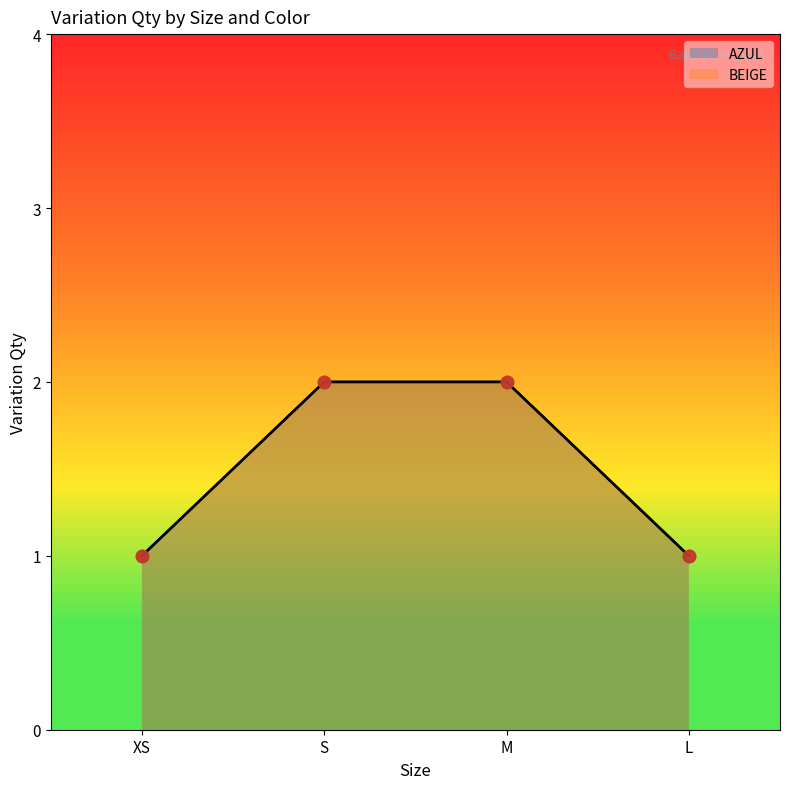

Which series has the largest total across all categories?

AZUL